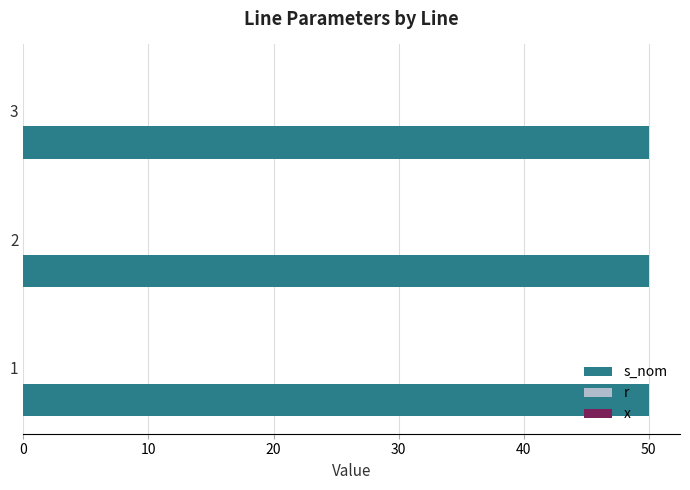

What are all the series names shown in the legend?

s_nom, r, x